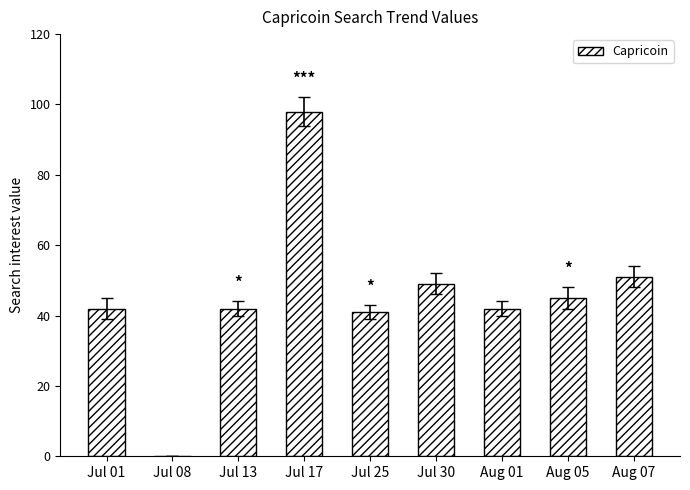

What is the sum of the values at Jul 17 and Jul 08?

98